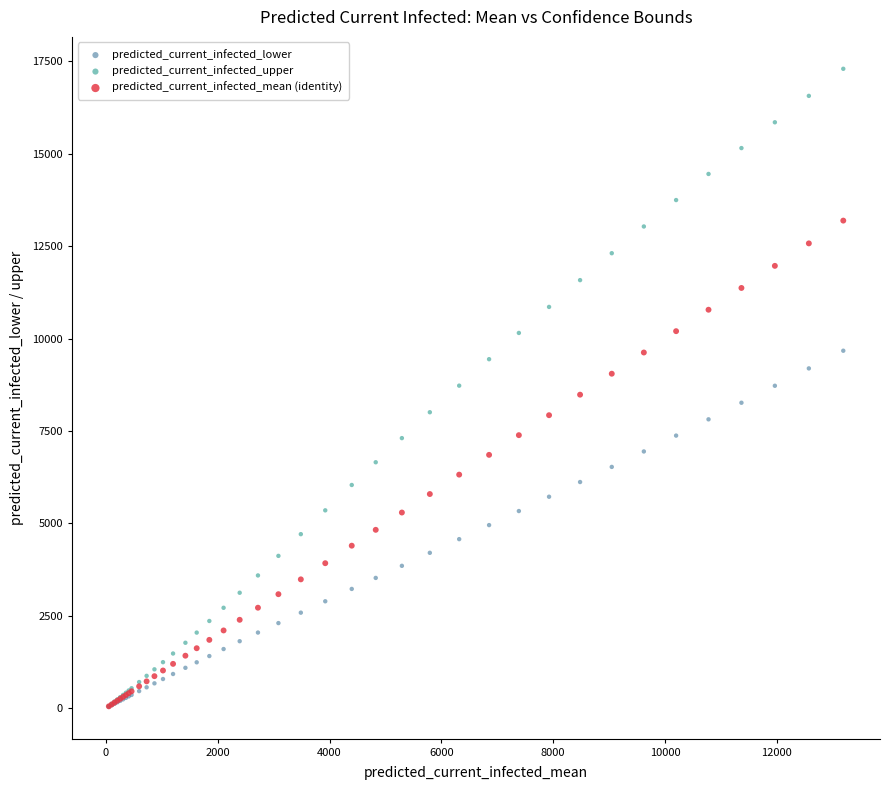

Which series contains the highest Y value?

predicted_current_infected_upper